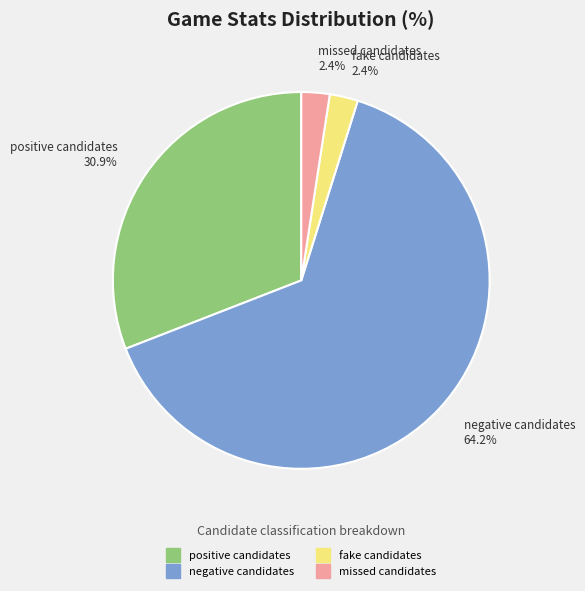

What percentage is NOT represented by positive candidates?

69.1%